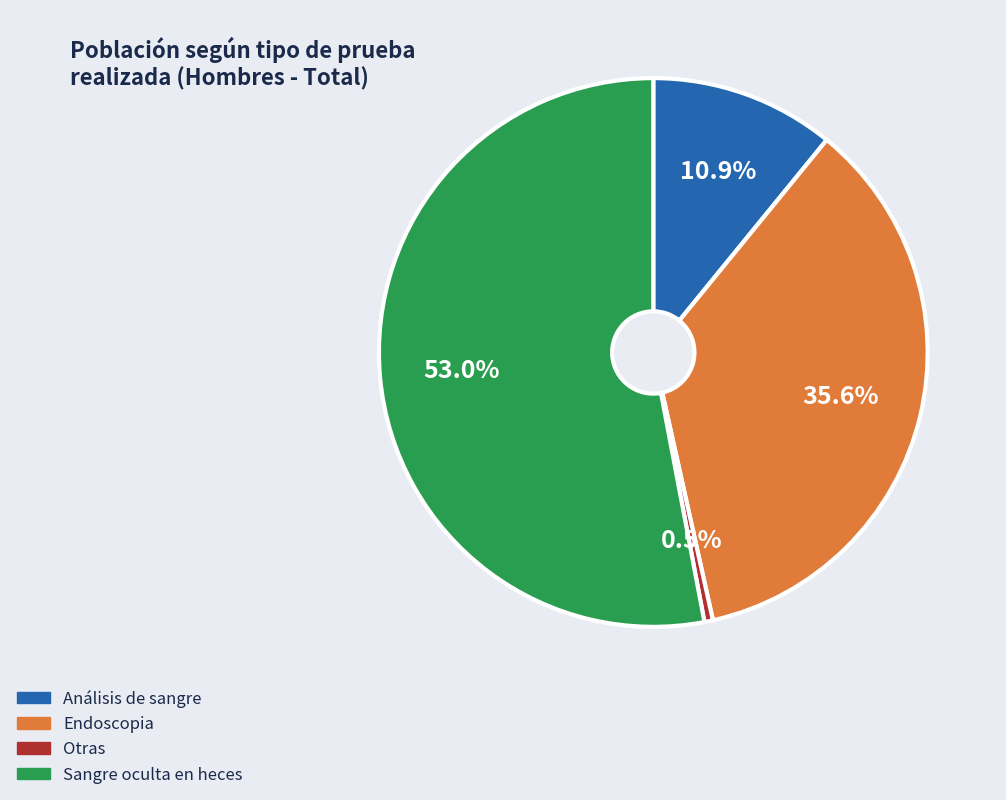

The Sangre oculta en heces slice represents 53% of the pie. True or false?

True